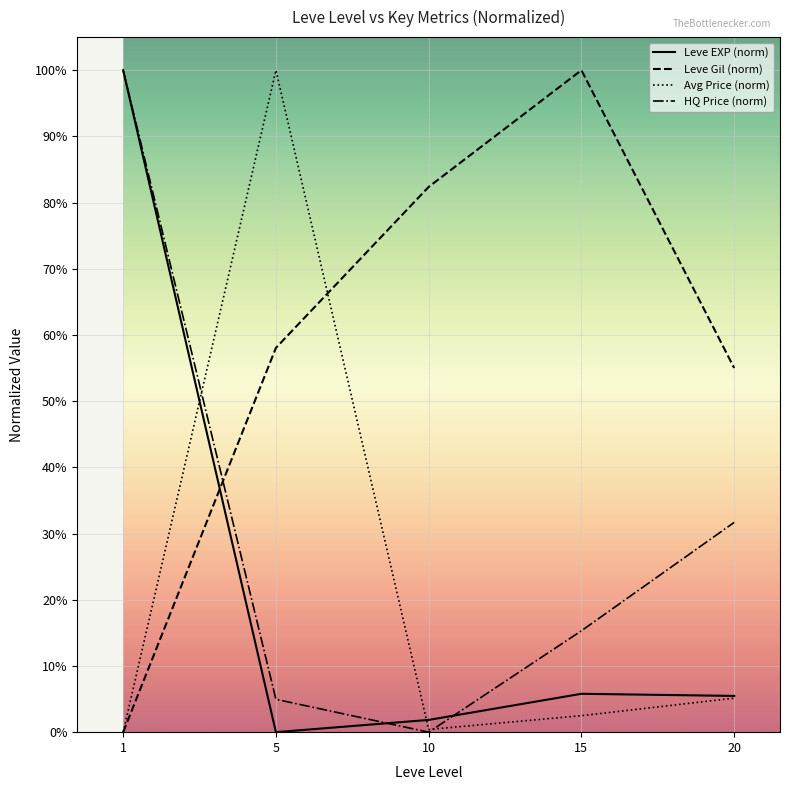

What are all the series names shown in the legend?

Leve EXP (norm), Leve Gil (norm), Avg Price (norm), HQ Price (norm)